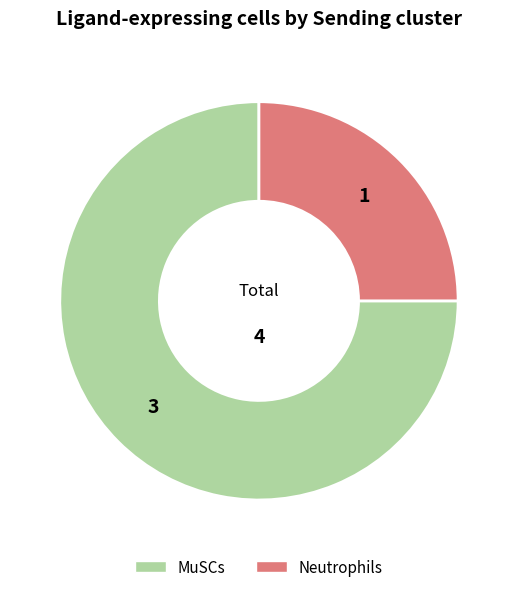

What is the ratio of the value at MuSCs to the value at Neutrophils?

3.0